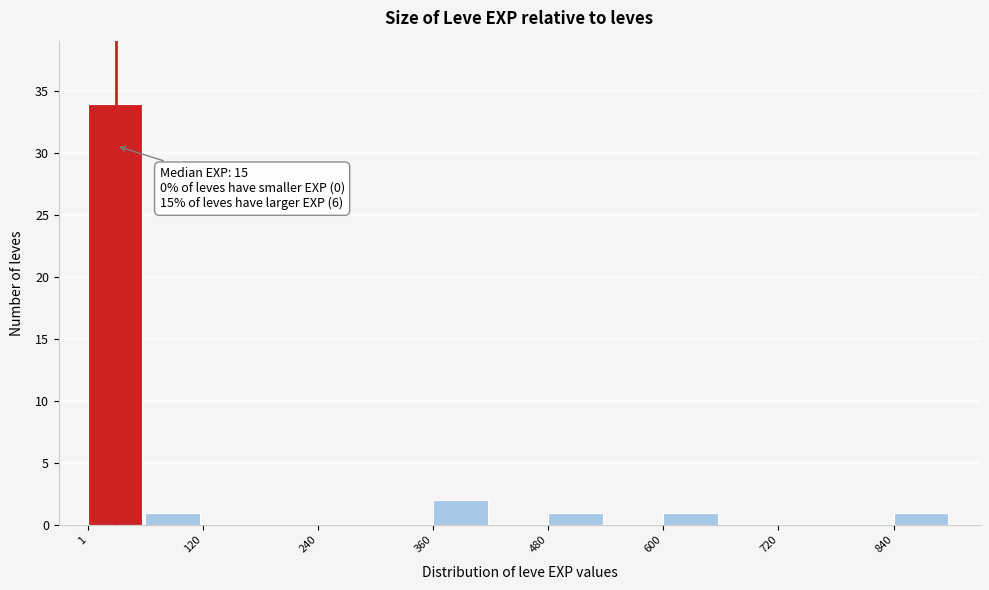

Around what value on the x-axis is the tallest bar? Give the approximate position of its centre, as read against the axis.

20